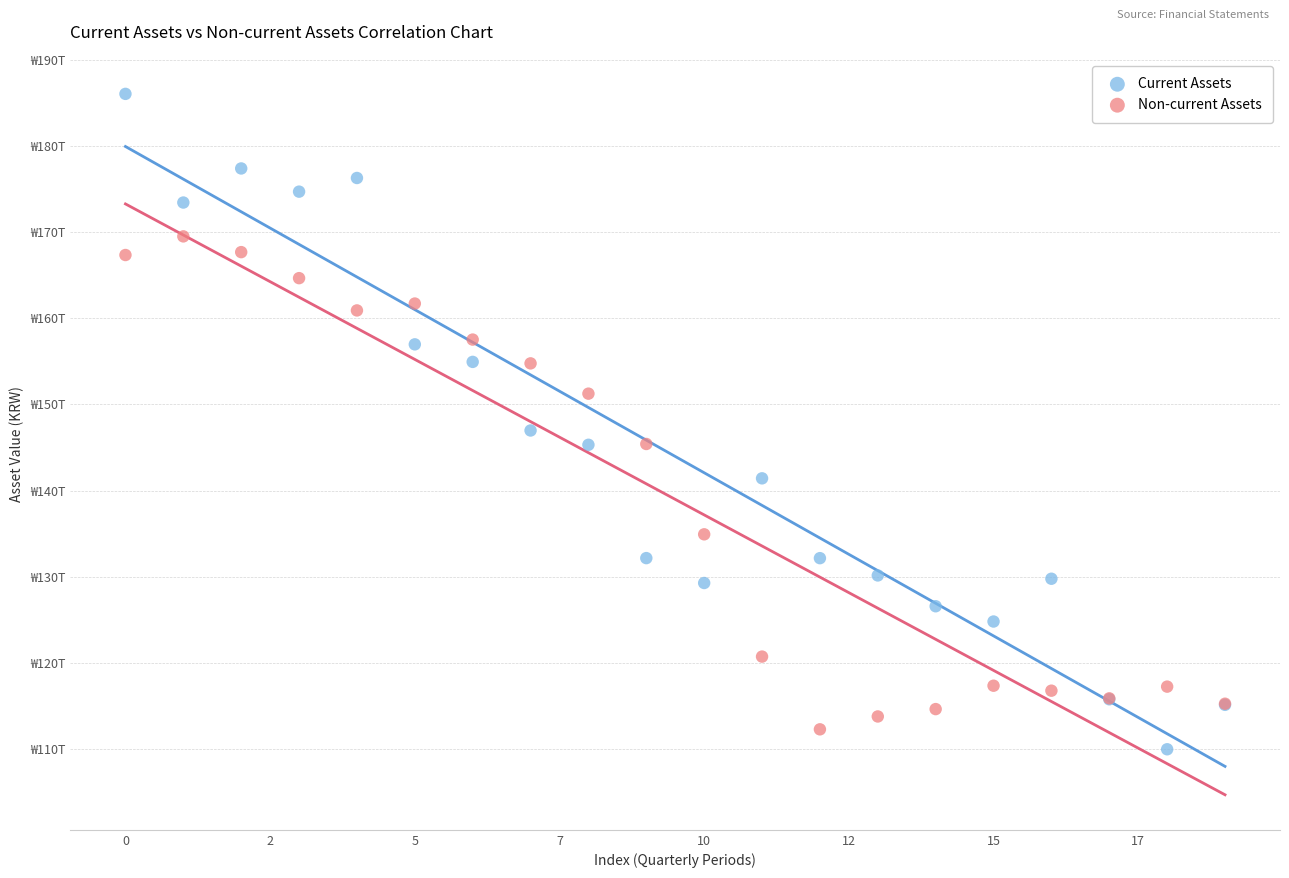

Which series contains the highest Y value?

Current Assets